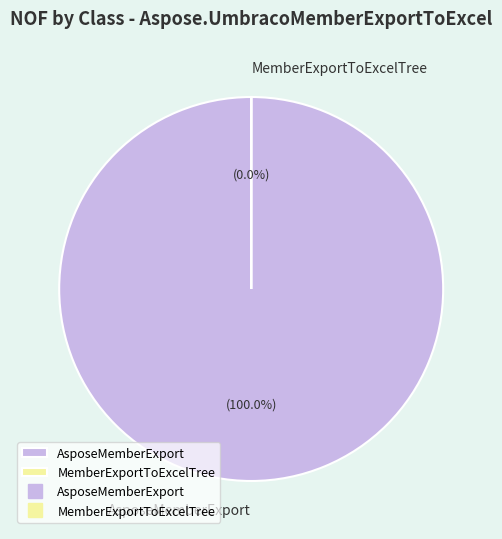

To the nearest percent, what is the average slice percentage?

50%